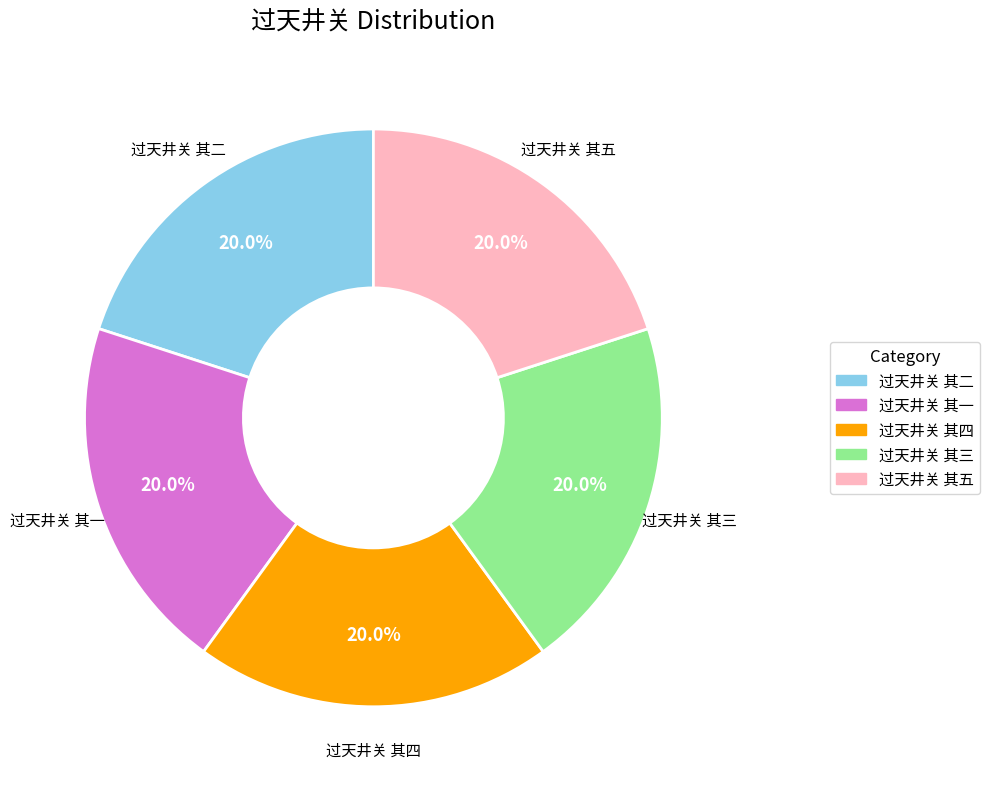

Combined, do 过天井关 其五 and 过天井关 其二 account for over 50%?

No